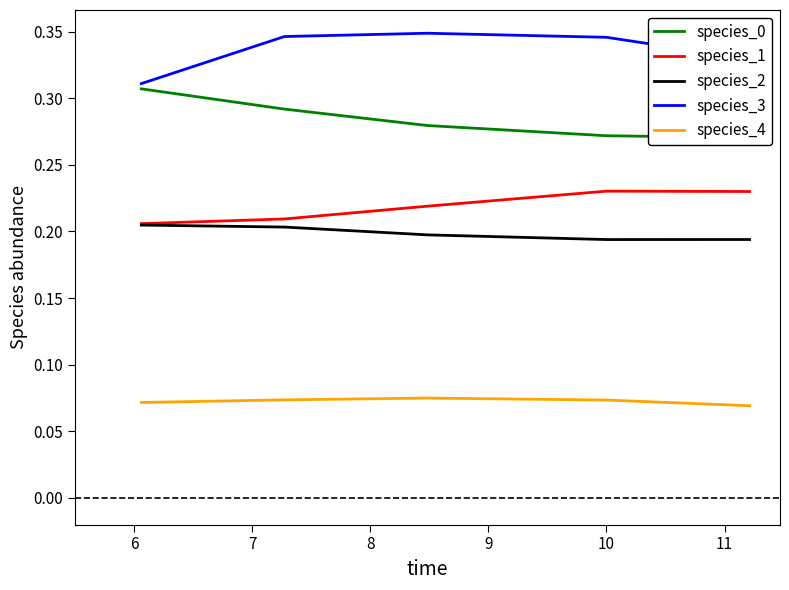

True or false: species_1 and species_4 intersect in this chart.

False